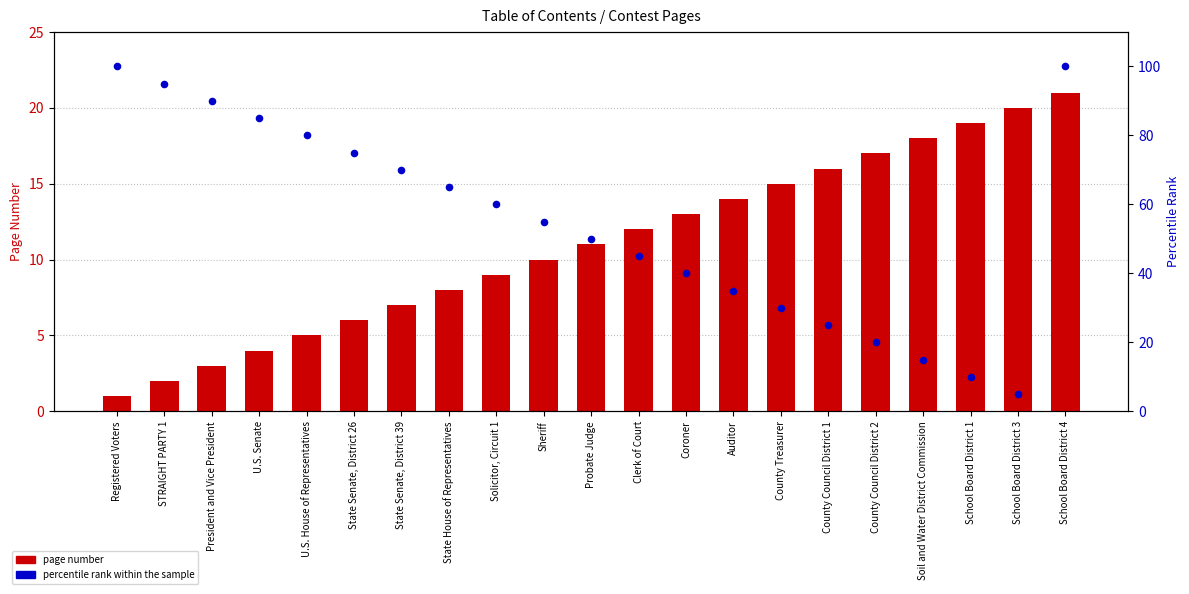

What is the total value across all series at President and Vice President?

93